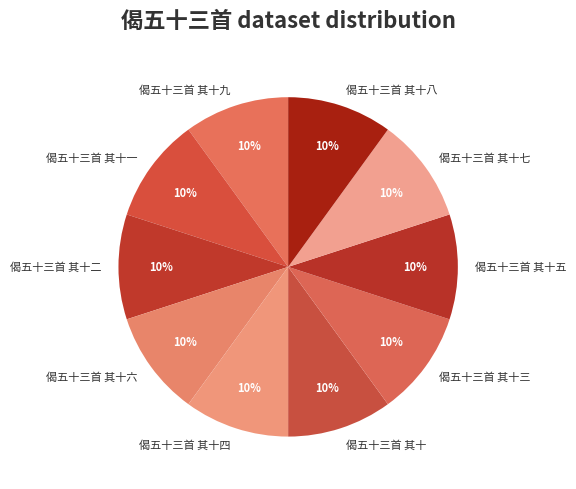

Does 偈五十三首 其十二 account for over 50% of the chart?

No